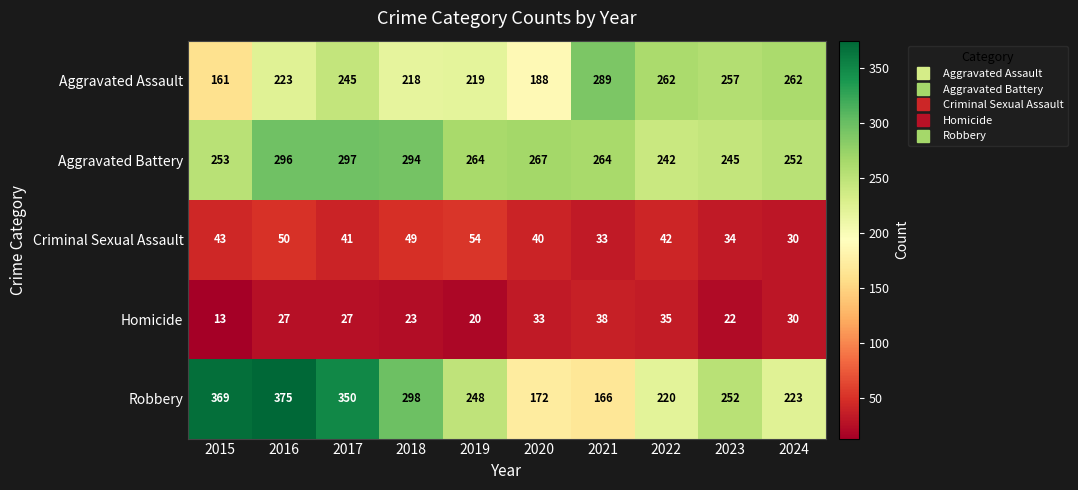

At which category does the chart reach its minimum across all series?

2015